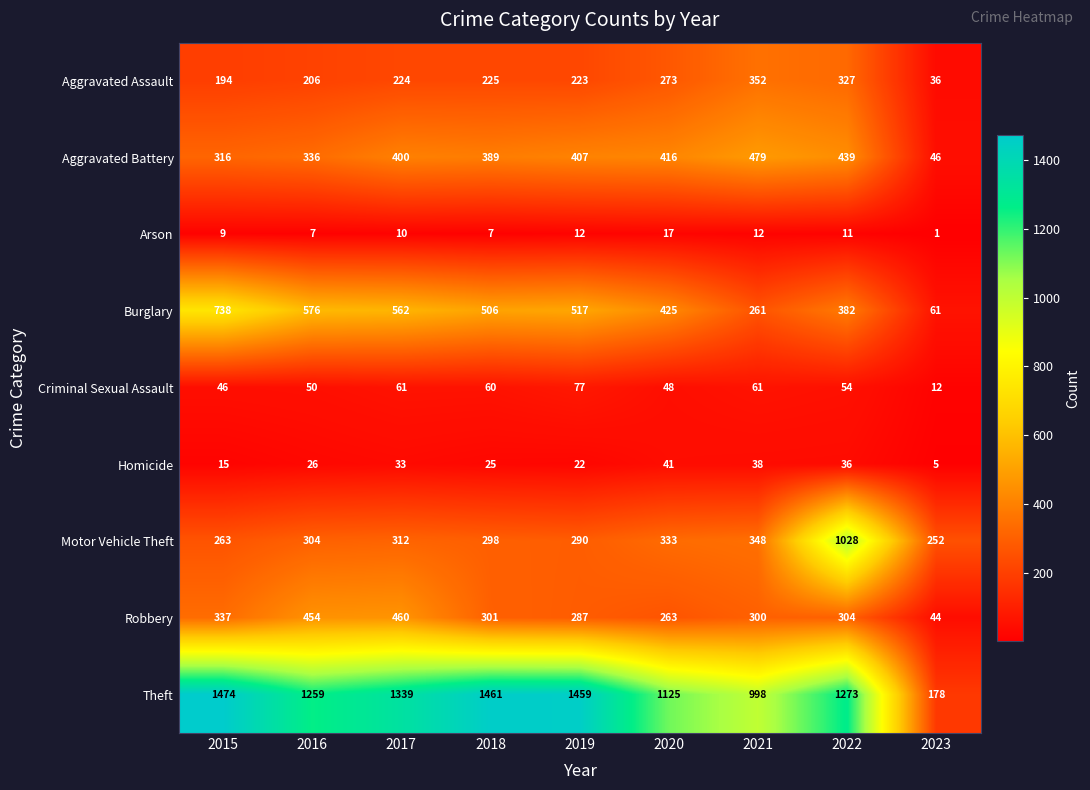

What is the difference between the maximum and minimum values in the Theft series?

1296